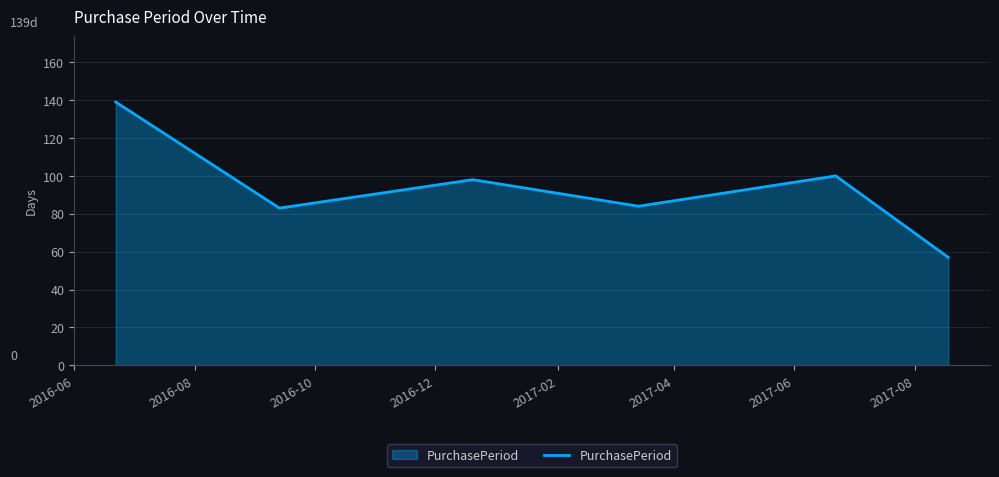

How many interior local valleys (lower than both neighbors) does the data have?

2